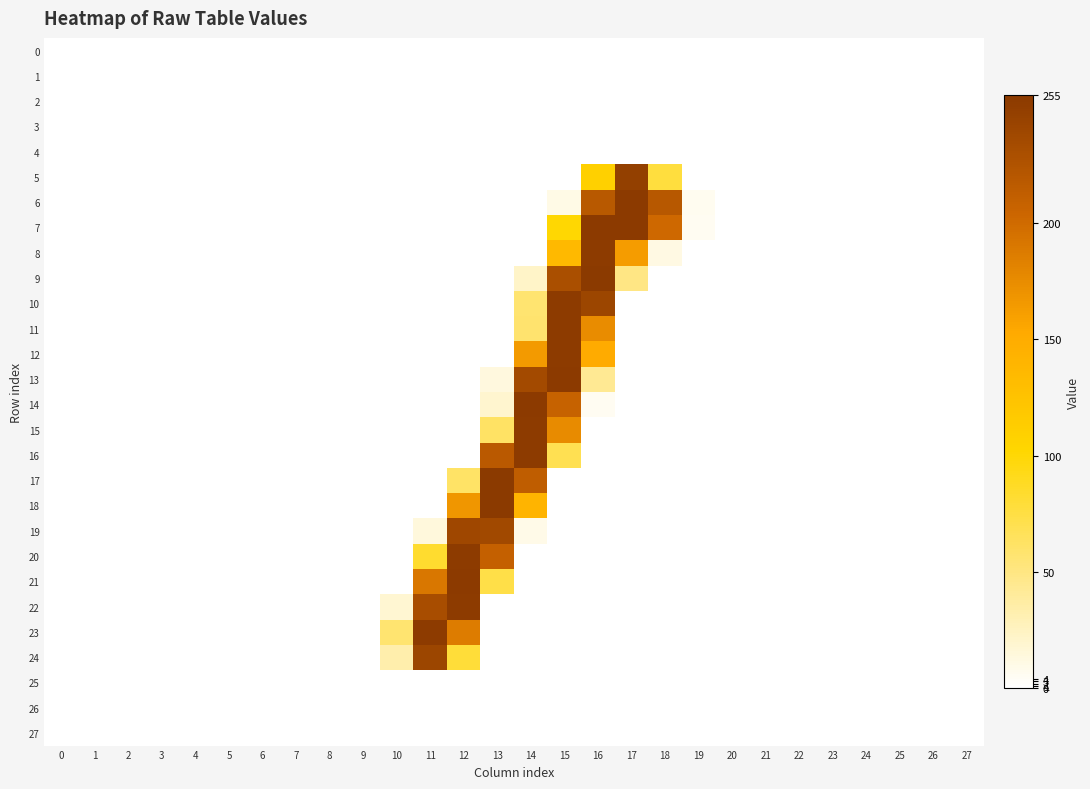

Count the number of data series in this chart.

28